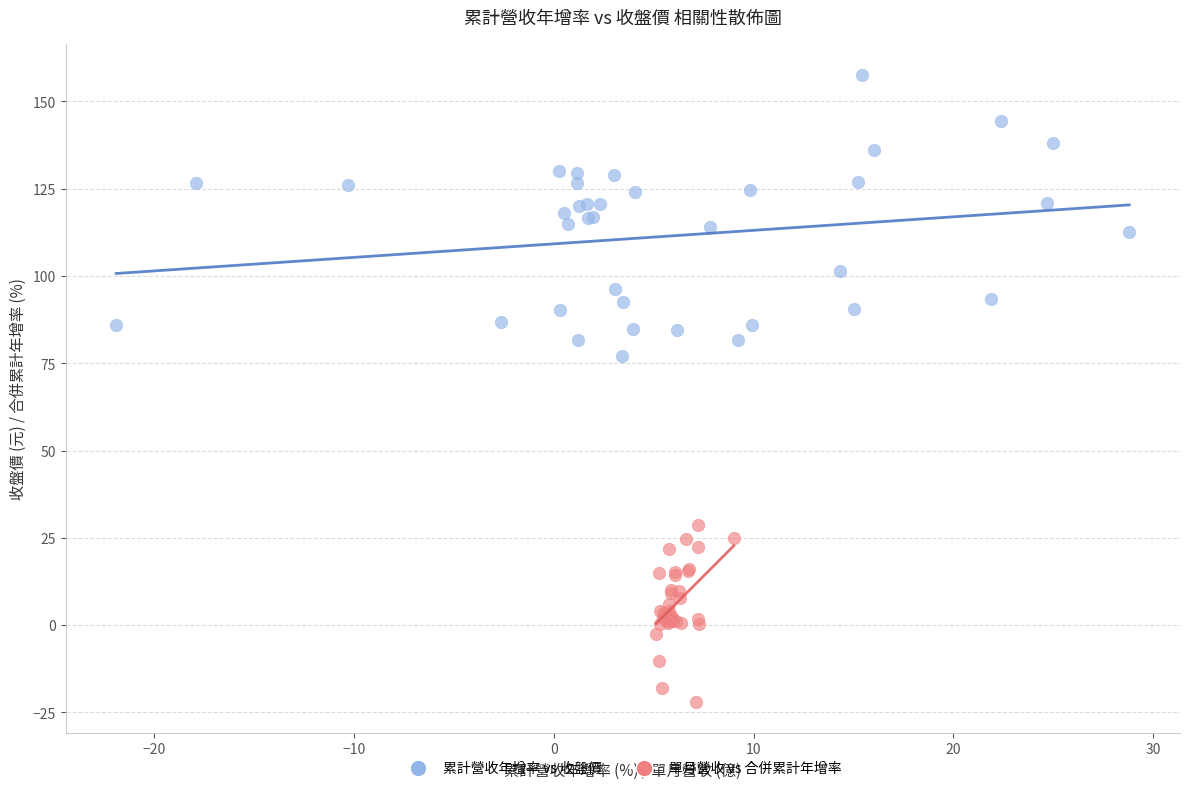

Which series reaches the maximum Y coordinate?

累計營收年增率 vs 收盤價